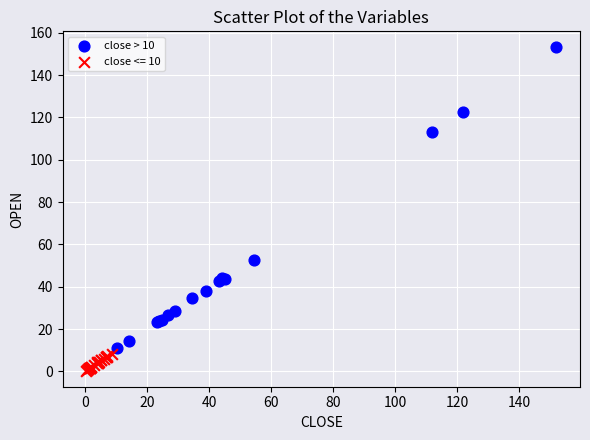

Which series has the largest Y range (max minus min)?

close > 10